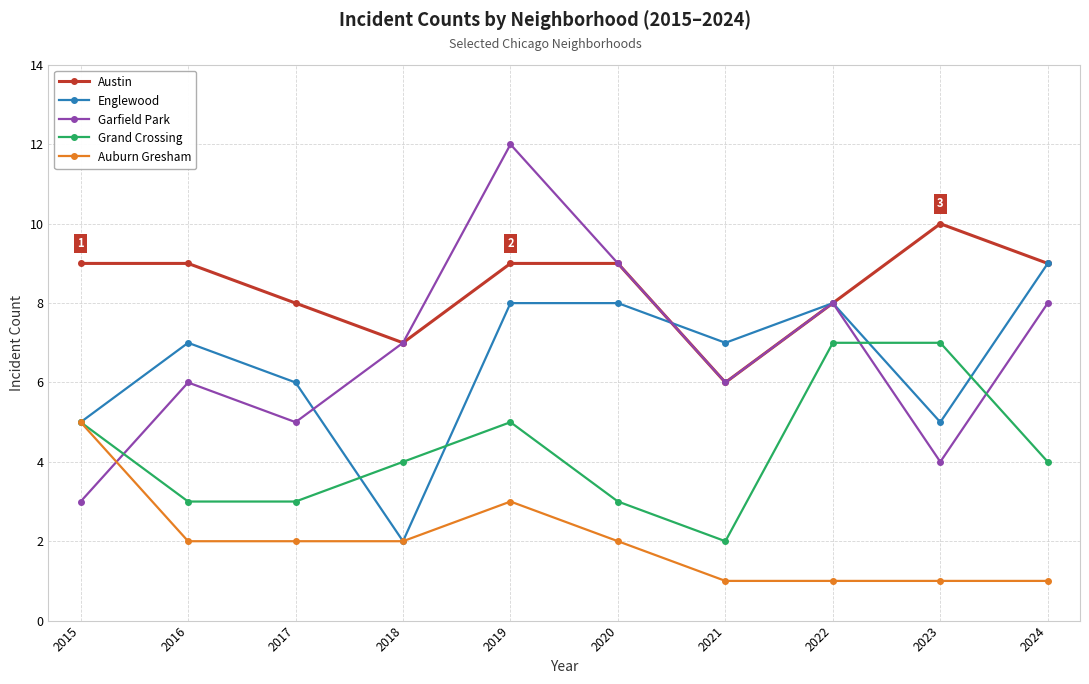

Reading right to left, extract all data points from this chart.

Austin: 2024=9	2023=10	2022=8	2021=6	2020=9	2019=9	2018=7	2017=8	2016=9	2015=9
Englewood: 2024=9	2023=5	2022=8	2021=7	2020=8	2019=8	2018=2	2017=6	2016=7	2015=5
Garfield Park: 2024=8	2023=4	2022=8	2021=6	2020=9	2019=12	2018=7	2017=5	2016=6	2015=3
Grand Crossing: 2024=4	2023=7	2022=7	2021=2	2020=3	2019=5	2018=4	2017=3	2016=3	2015=5
Auburn Gresham: 2024=1	2023=1	2022=1	2021=1	2020=2	2019=3	2018=2	2017=2	2016=2	2015=5